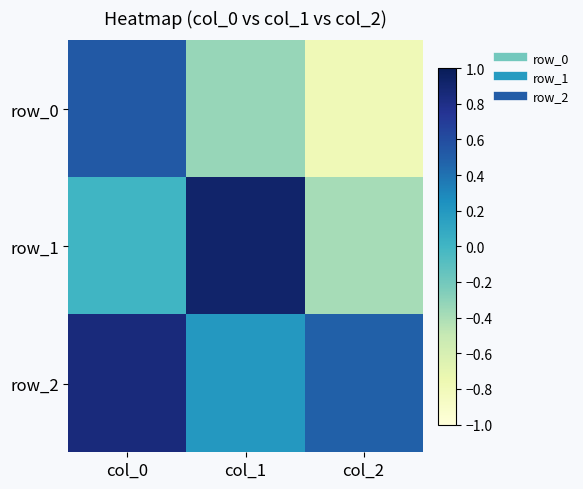

Is the value of row_0 at col_0 greater than the value of row_1 at col_2?

Yes